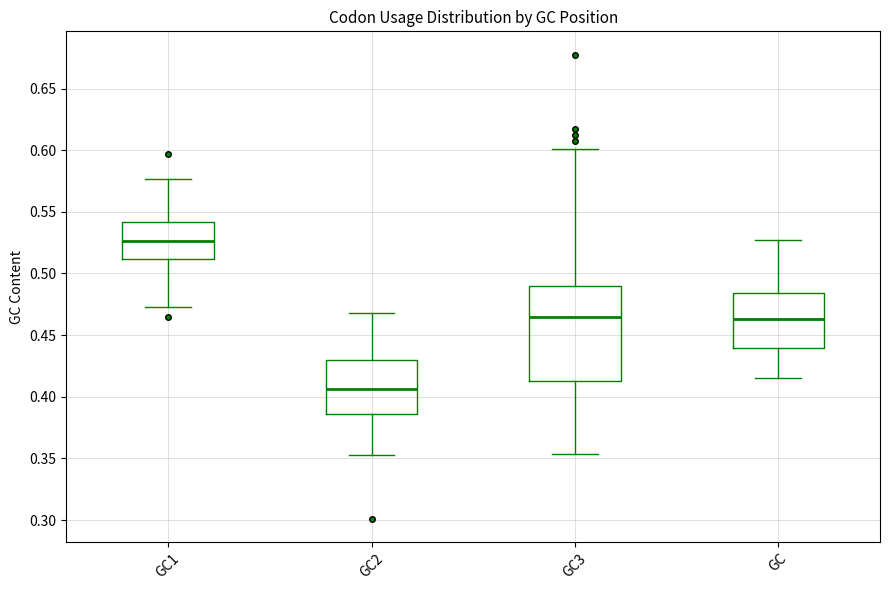

Which box is the tallest, from its lower edge to its upper edge?

GC3